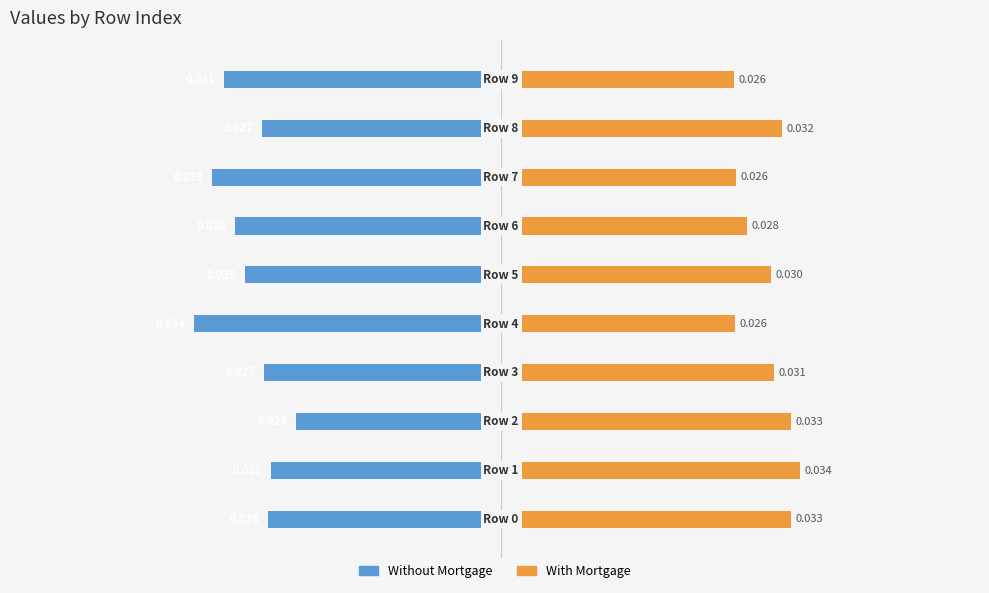

Is it true that With Mortgage equals 0.0 at 8?

True